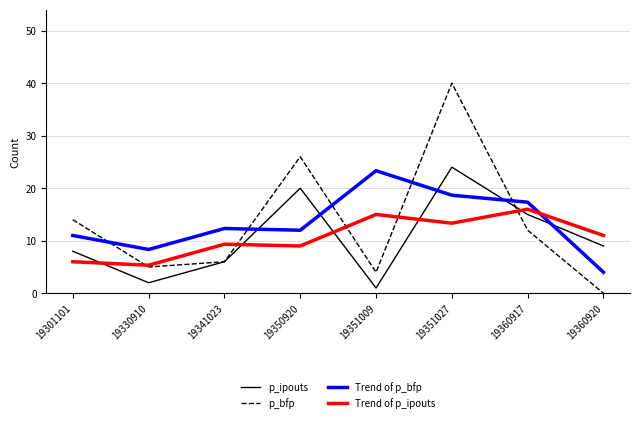

At 19351009, list the series in order from largest to smallest.

Trend of p_bfp, Trend of p_ipouts, p_bfp, p_ipouts